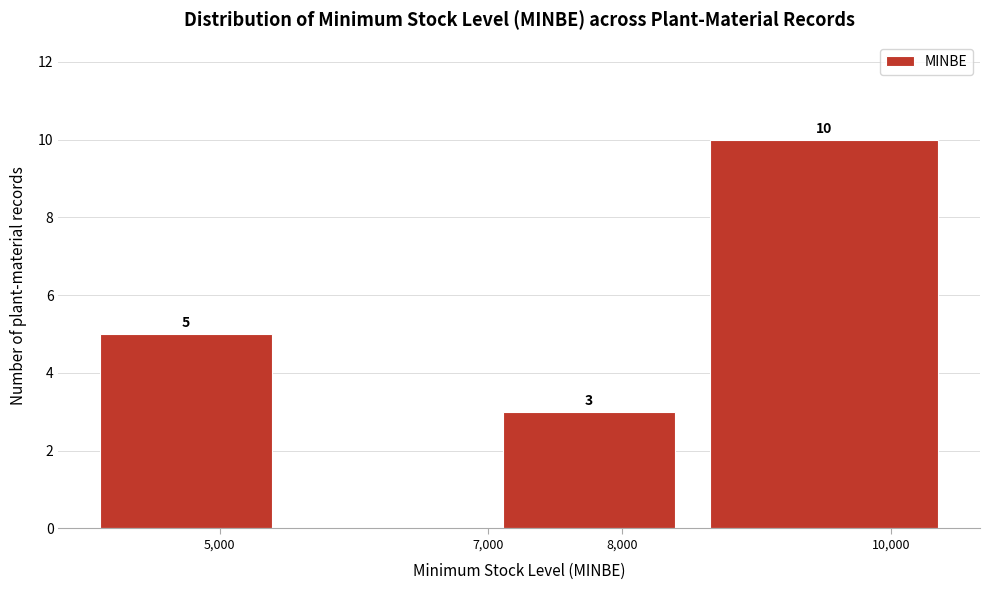

Which range on the x-axis has the tallest bar?

8500 to 10500